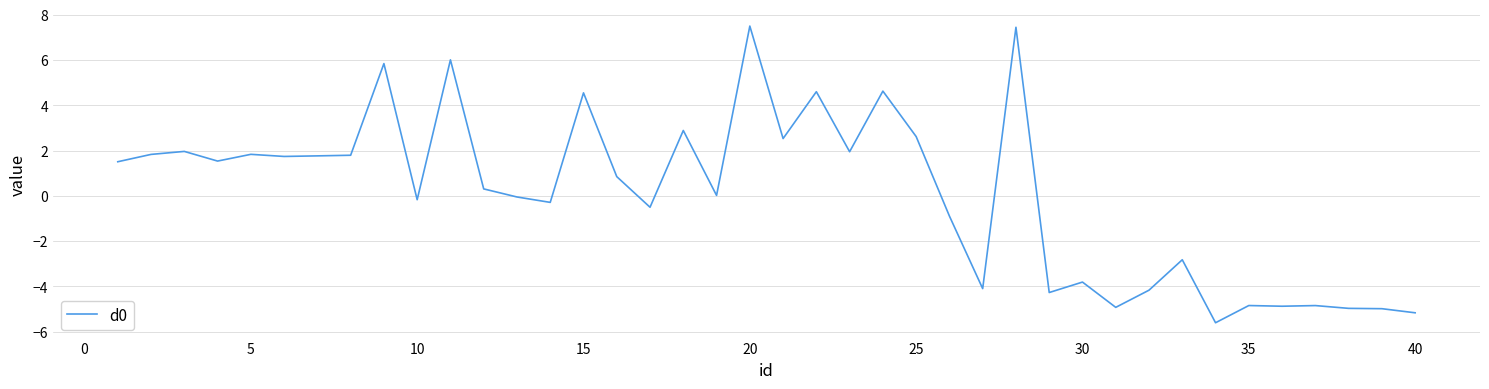

What is the smallest value displayed?

-5.6